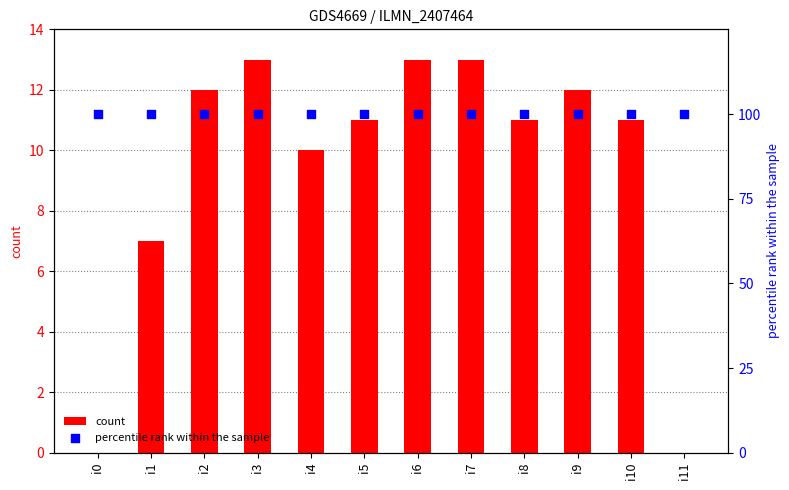

At which category is the sum across all series the highest?

i3